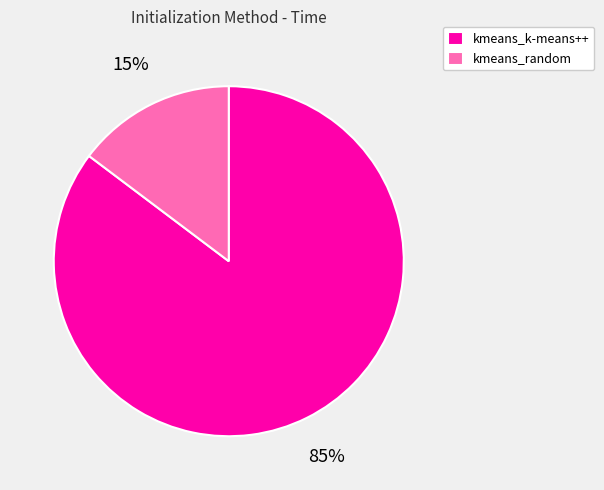

Approximately how many times larger is the value at kmeans_random compared to kmeans_k-means++?

0.2